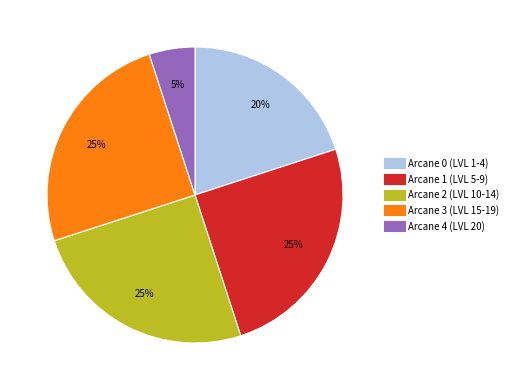

Does any single category account for the majority?

No